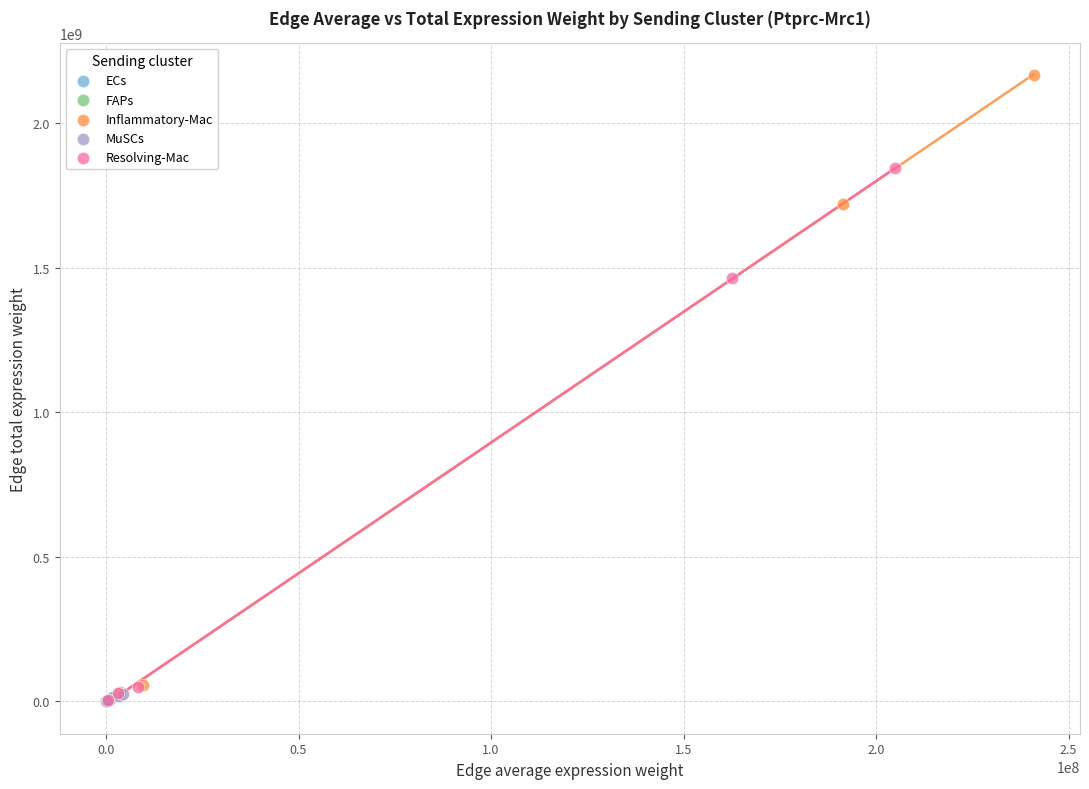

Which series contains the highest Y value?

Inflammatory-Mac